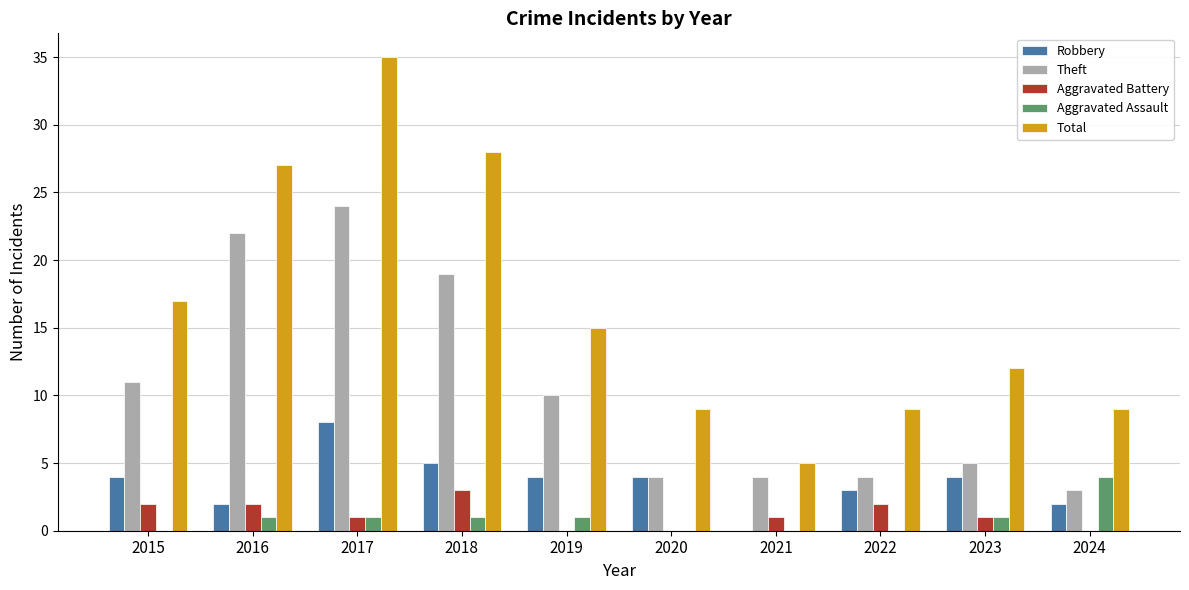

What is the difference between the Theft values at 2015 and 2016?

11